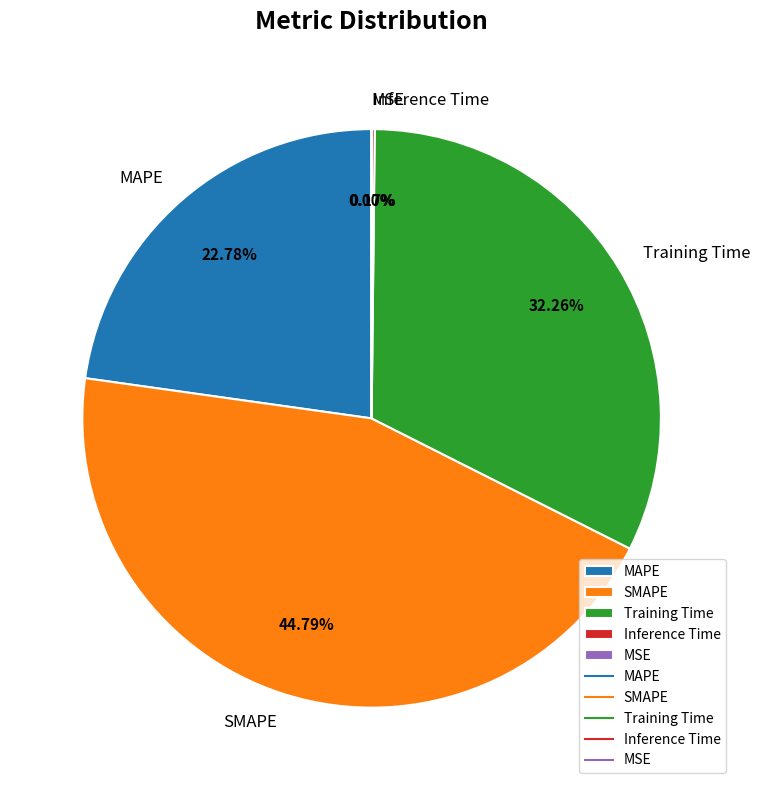

What is the largest slice in the pie chart?

SMAPE